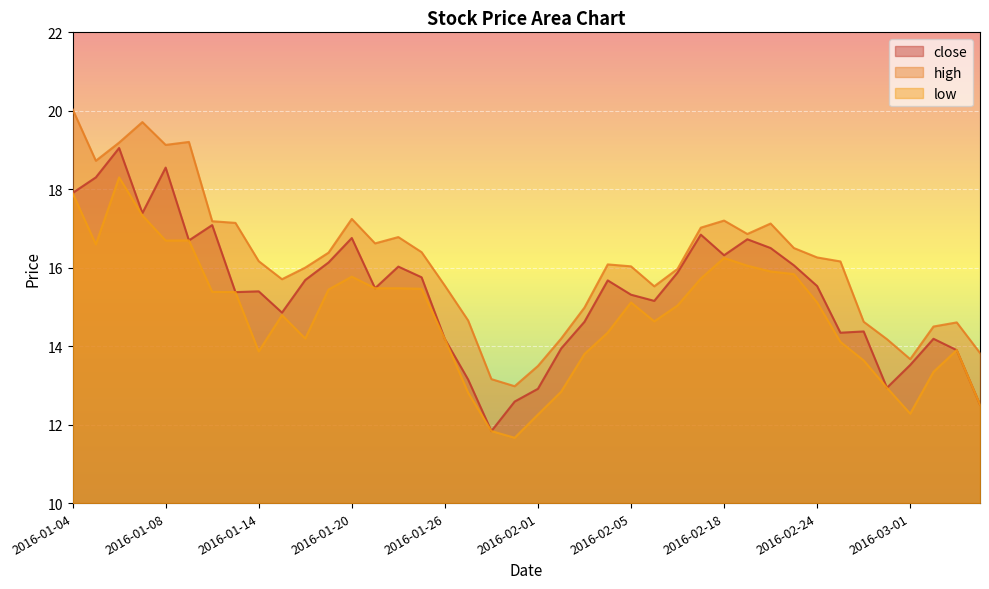

True or false: low and high cross at least once.

False